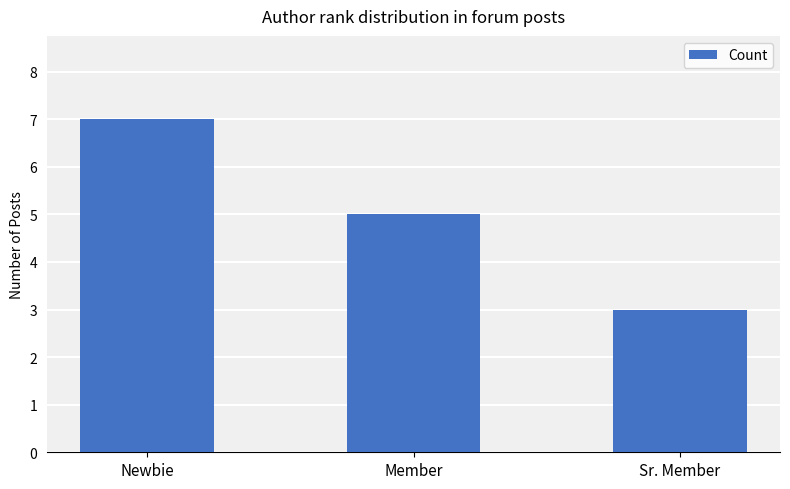

The chart shows a value of 3 at Newbie. True or false?

False